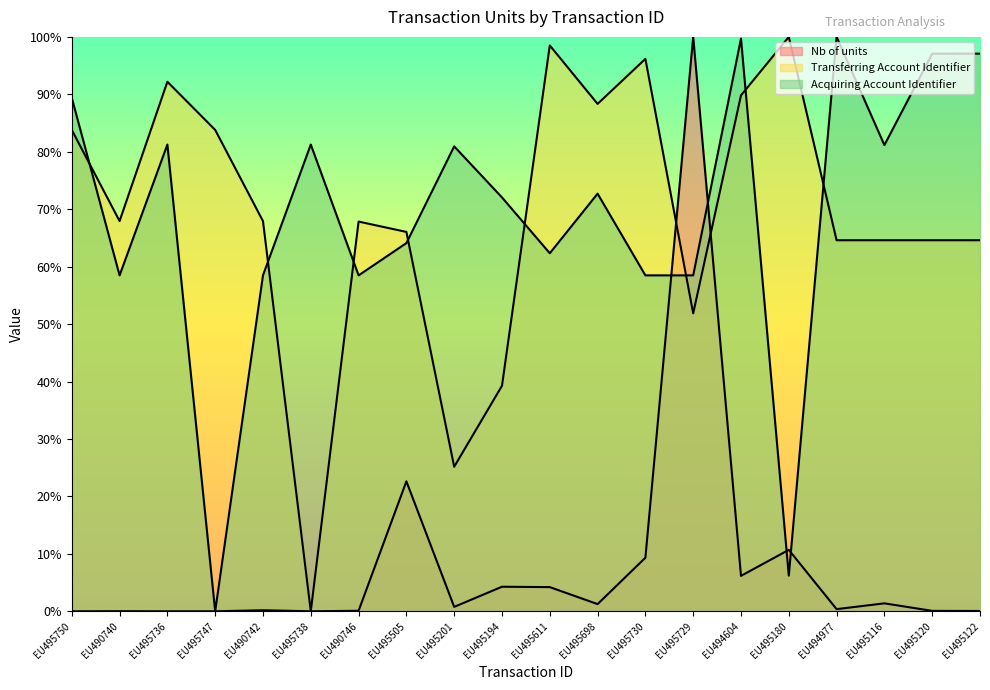

What is the approximate value of Transferring Account Identifier at EU495201?

0.3